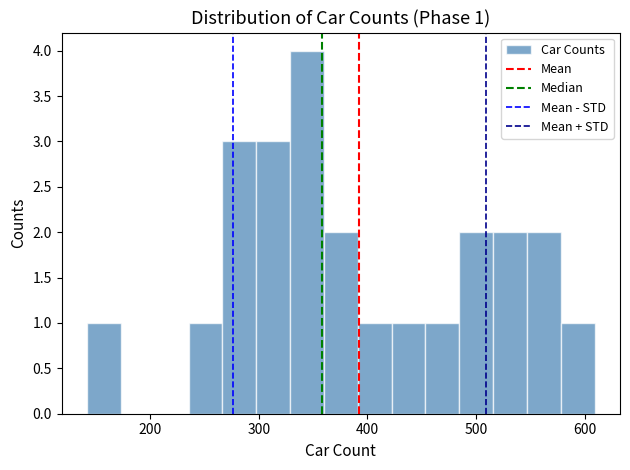

Read against the x-axis, roughly where is the centre of the tallest bar?

340